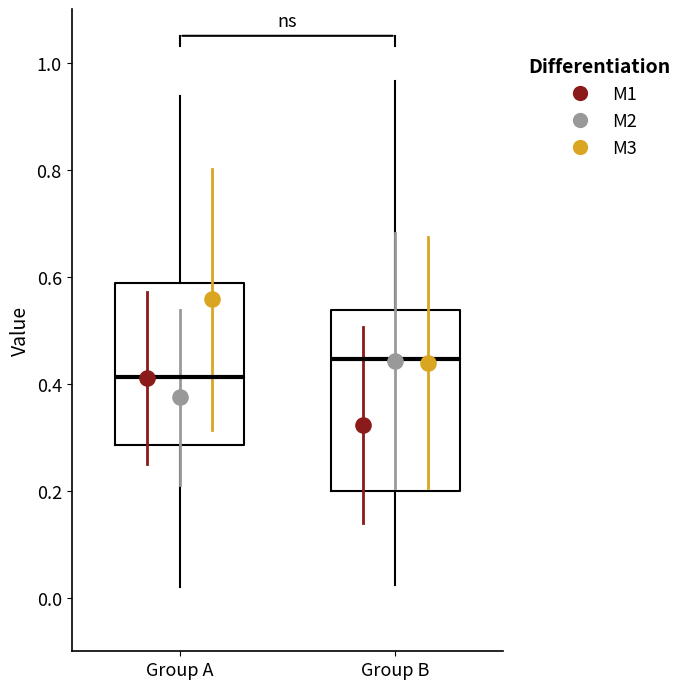

Comparing the boxes themselves (not the whiskers), which one is the tallest?

Group B